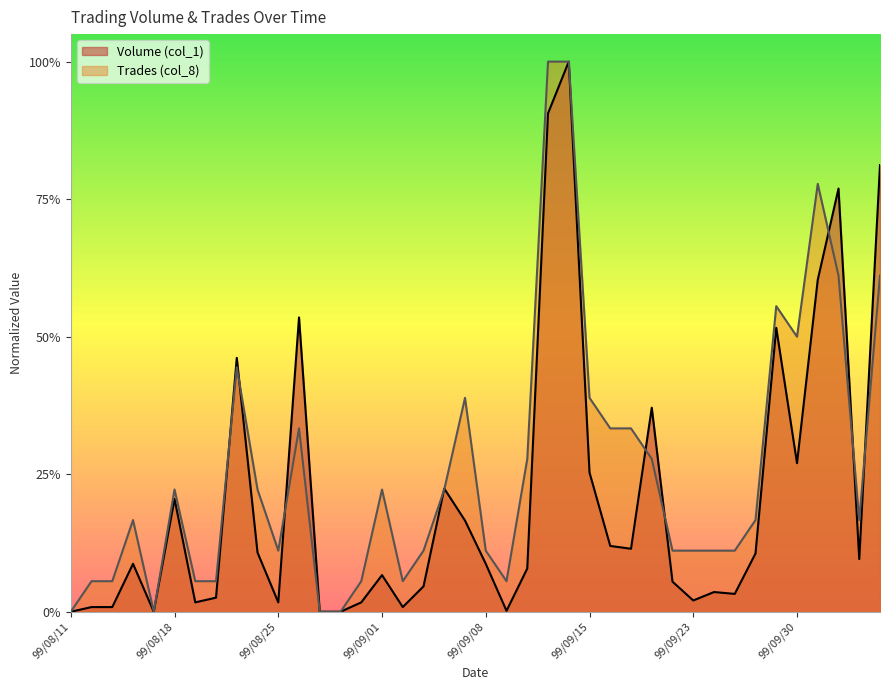

Between 99/08/20 and 99/09/29, which is larger?

99/09/29